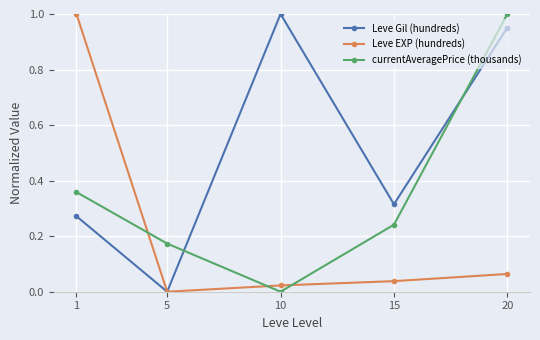

True or false: currentAveragePrice (thousands) has more than 2 interior local peaks.

False